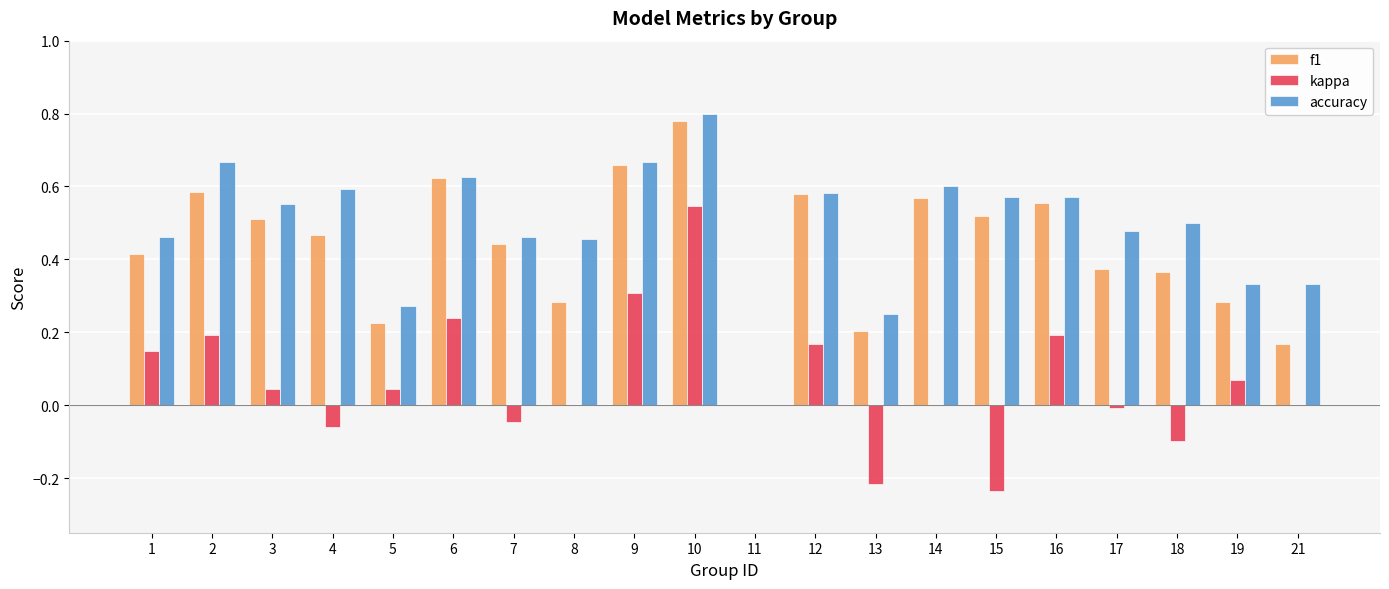

How many categories are shown in the chart?

20